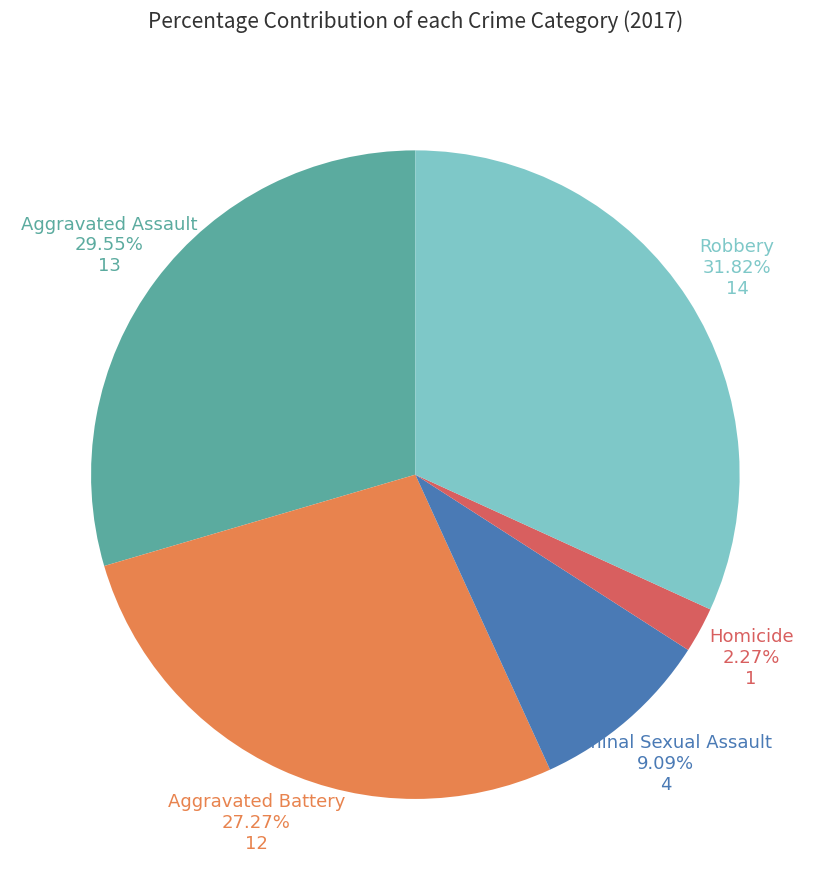

Is there a majority slice in this chart?

No